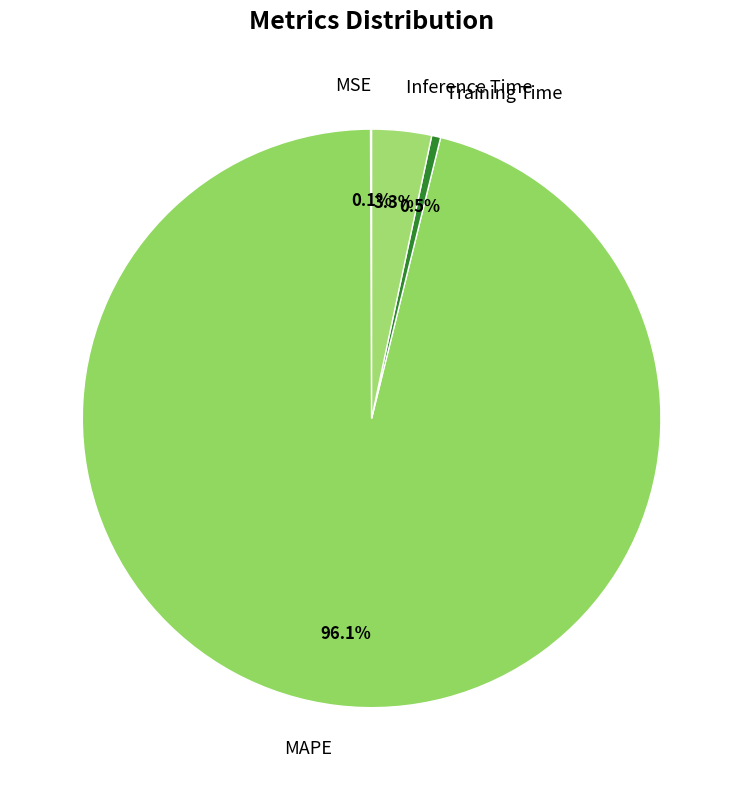

Is the sum of MAPE and Inference Time greater than half?

Yes